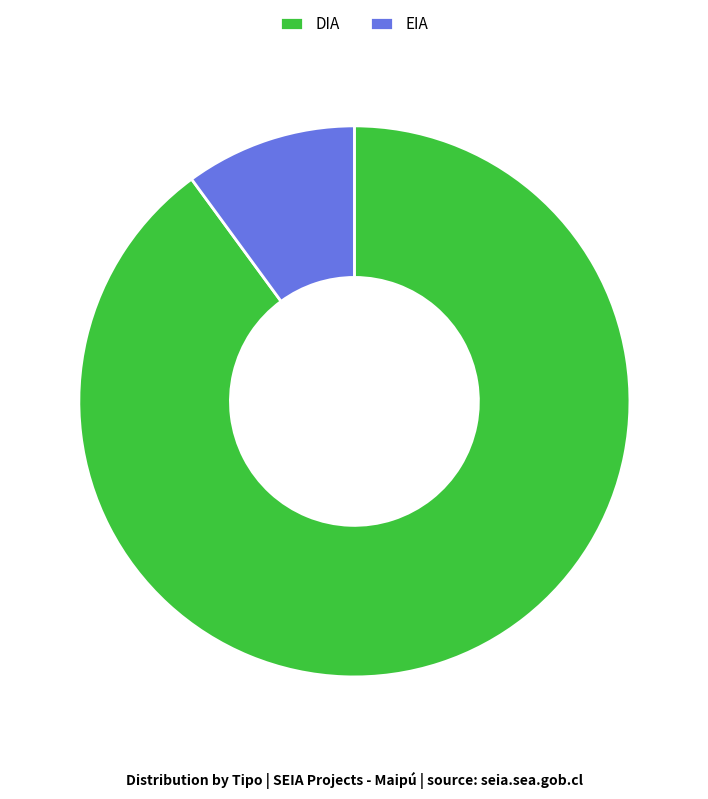

How many segments does this pie chart have?

2